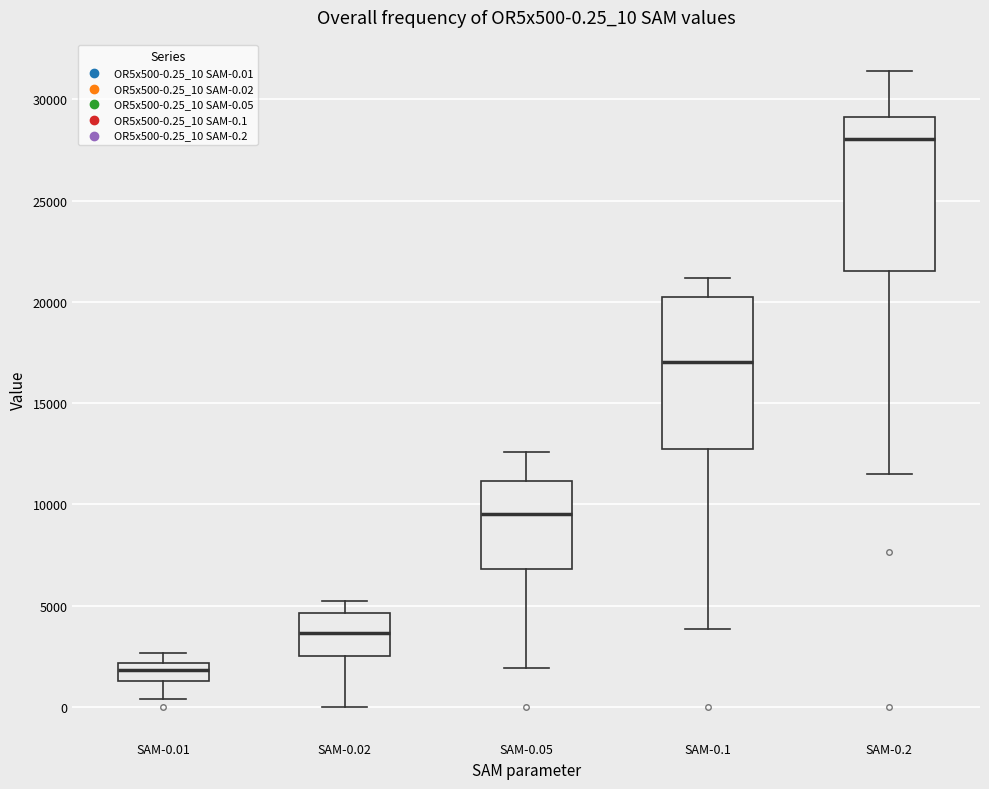

Which box's median line is the lowest?

SAM-0.01